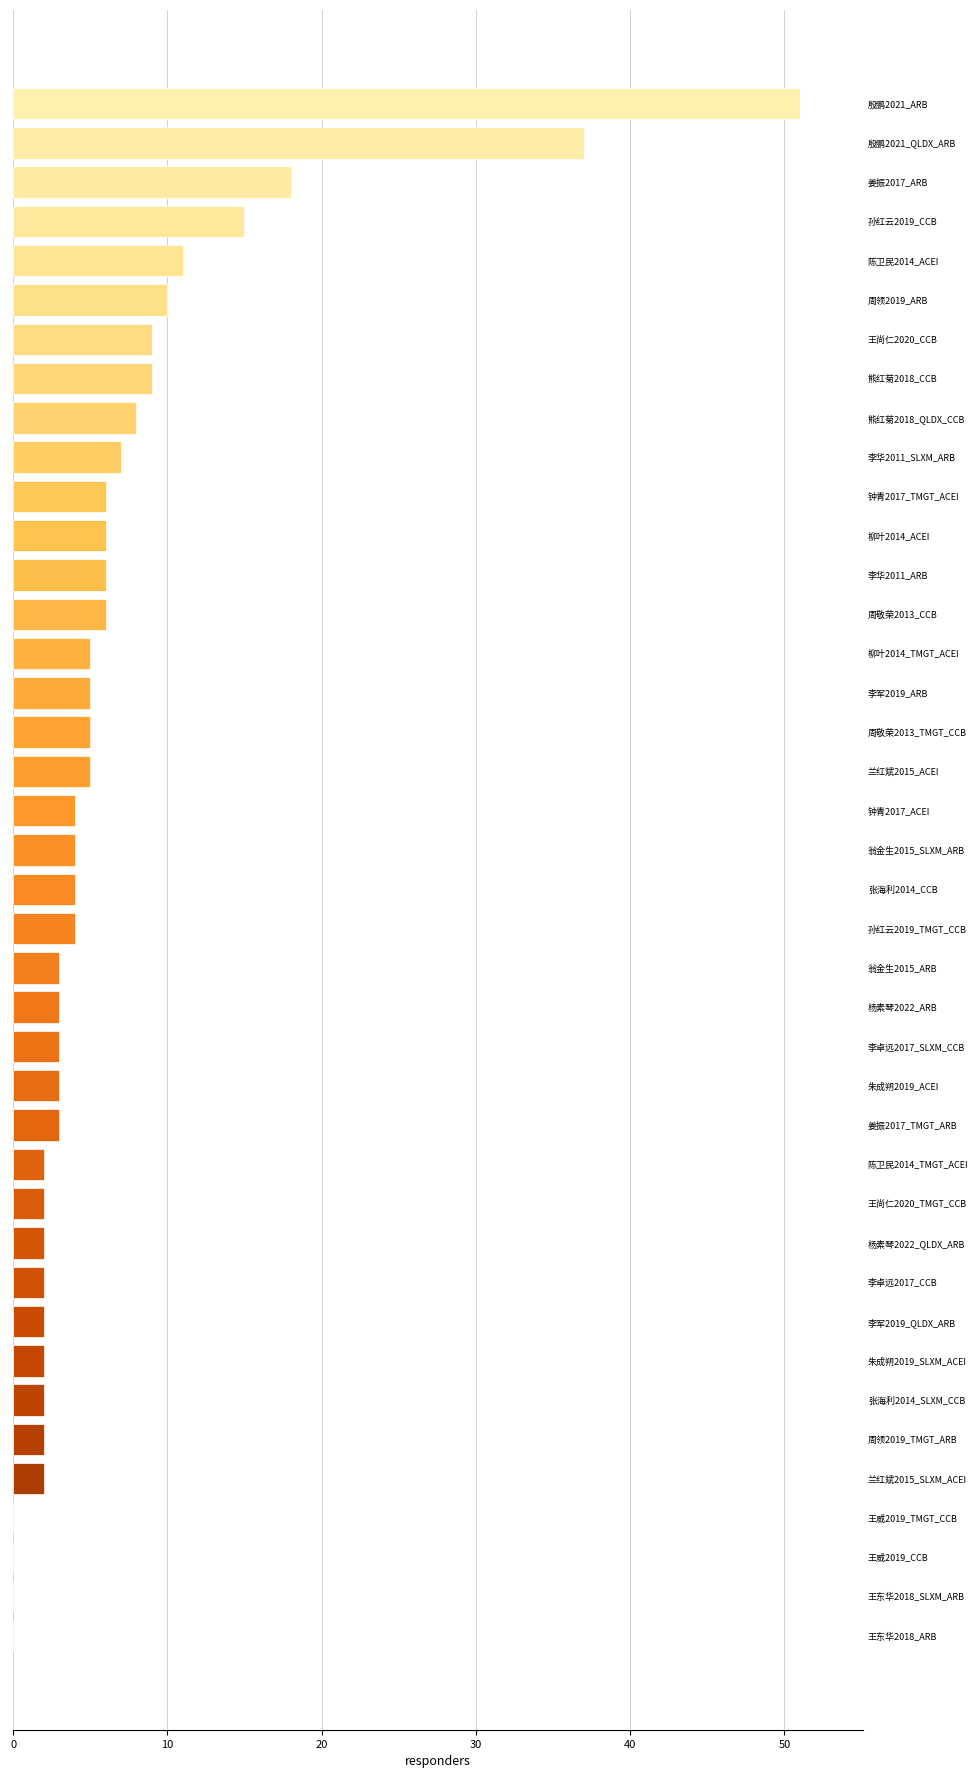

What is the ratio of the value at 孙红云2019_TMGT_CCB to the value at 杨素琴2022_QLDX_ARB?

2.0